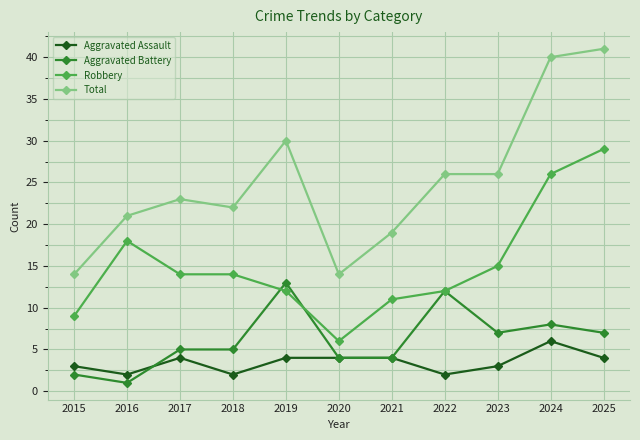

Reading left to right, transcribe all the data shown in this chart.

Aggravated Assault: 3	2	4	2	4	4	4	2	3	6	4
Aggravated Battery: 2	1	5	5	13	4	4	12	7	8	7
Robbery: 9	18	14	14	12	6	11	12	15	26	29
Total: 14	21	23	22	30	14	19	26	26	40	41